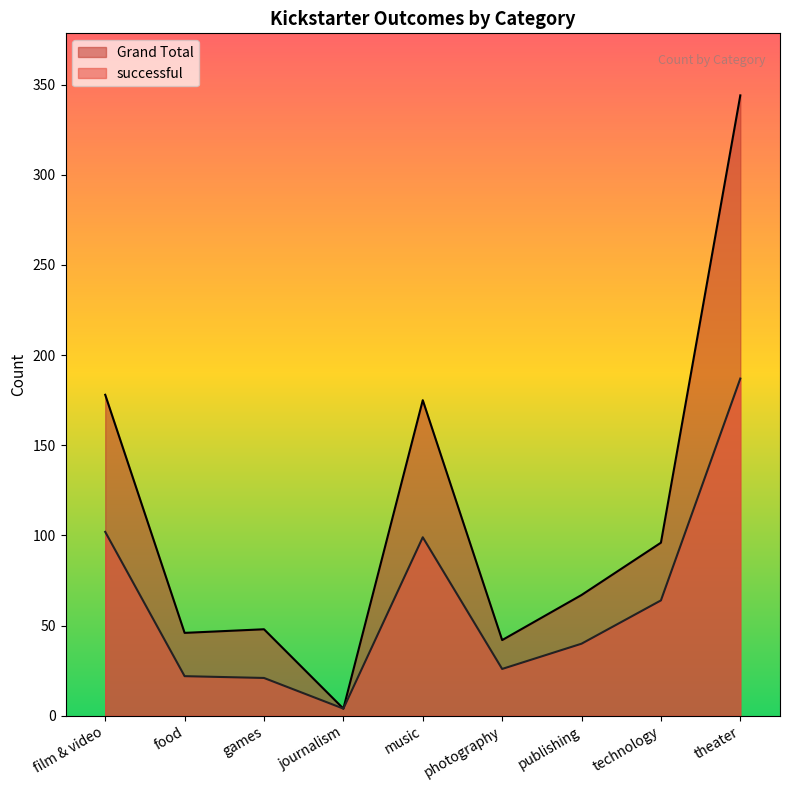

Count the number of categories in the chart.

9